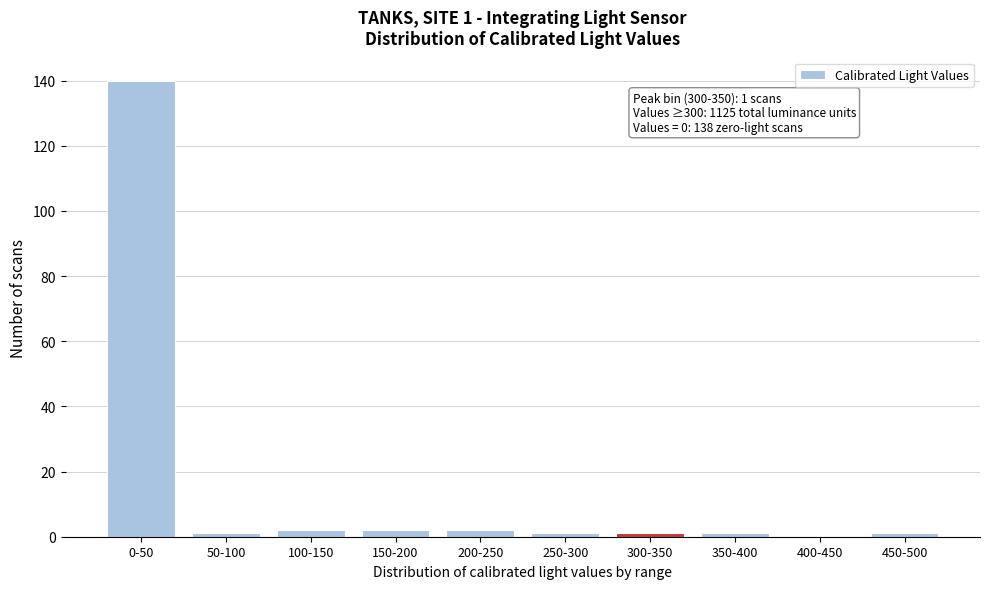

Reading left to right, transcribe all the data shown in this chart.

0-50=140	50-100=1	100-150=2	150-200=2	200-250=2	250-300=1	300-350=1	350-400=1	400-450=0	450-500=1